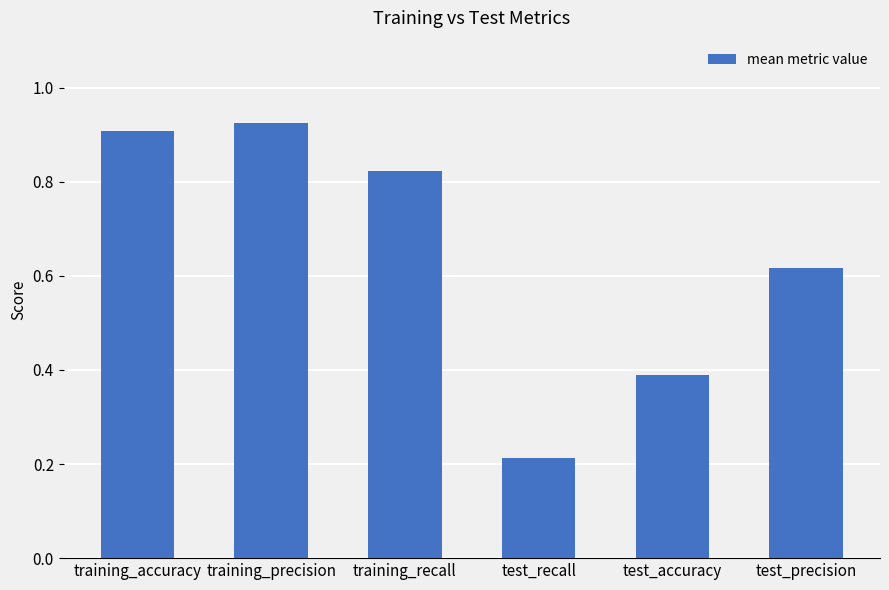

Count the number of data series in this chart.

1